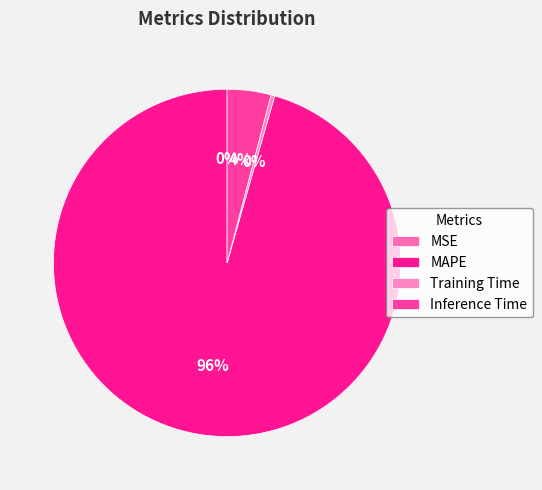

Which category has the smallest portion of the pie?

MSE